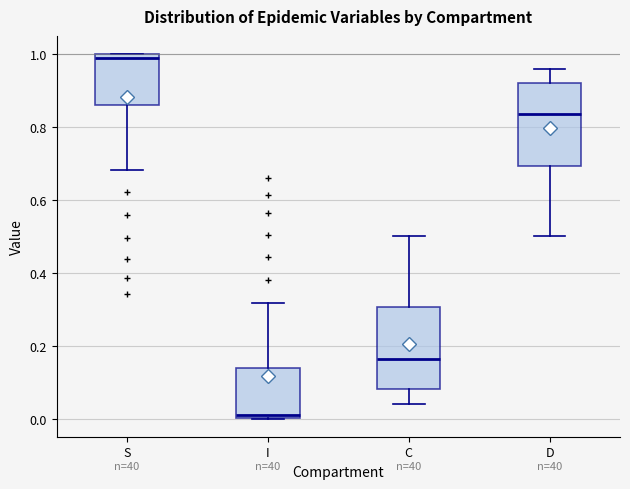

Reading left to right, read every box against the y-axis: the position of its median line, the range the box covers, and the ends of its whiskers. The values are not printed on the chart, so give them approximately, as read against the axis.

S: median 0.98, box 0.86 to 1.00, whiskers 0.68 to 1.00
I: median 0.02, box 0.00 to 0.14, whiskers 0.00 to 0.32
C: median 0.16, box 0.08 to 0.30, whiskers 0.04 to 0.50
D: median 0.84, box 0.70 to 0.92, whiskers 0.50 to 0.96